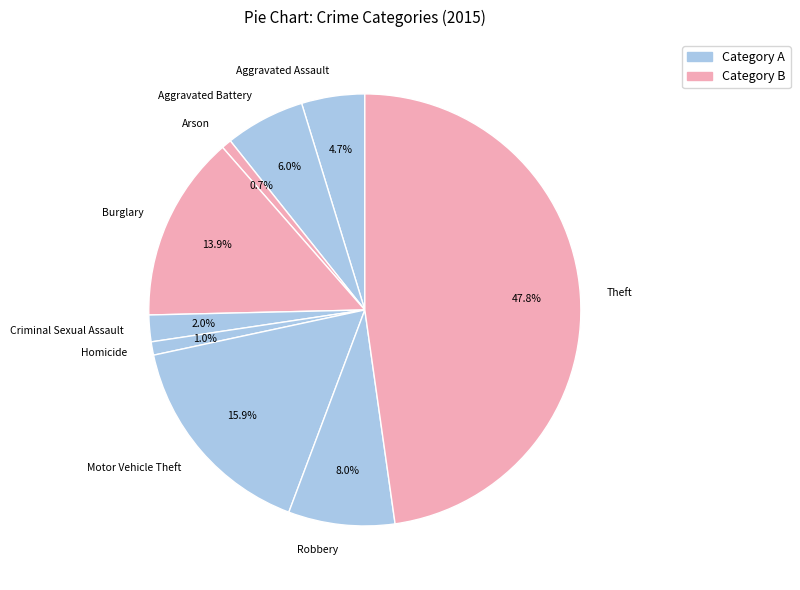

Count the number of slices in the pie.

9